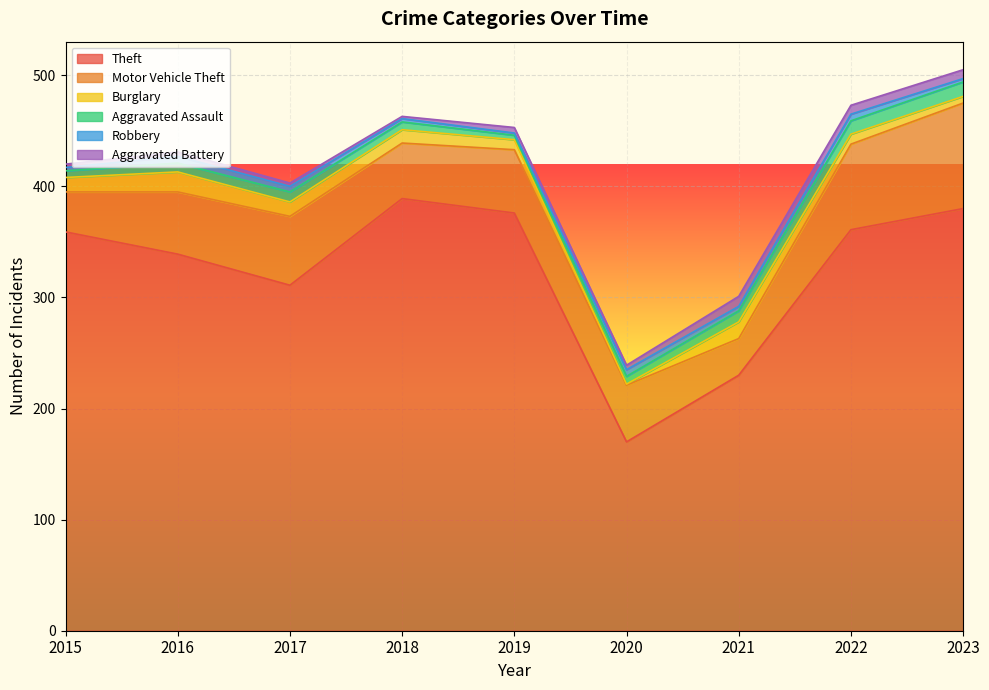

What is the highest value of the Burglary series?

18